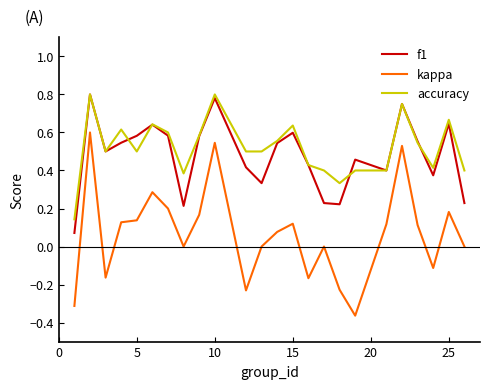

True or false: kappa and accuracy intersect in this chart.

False